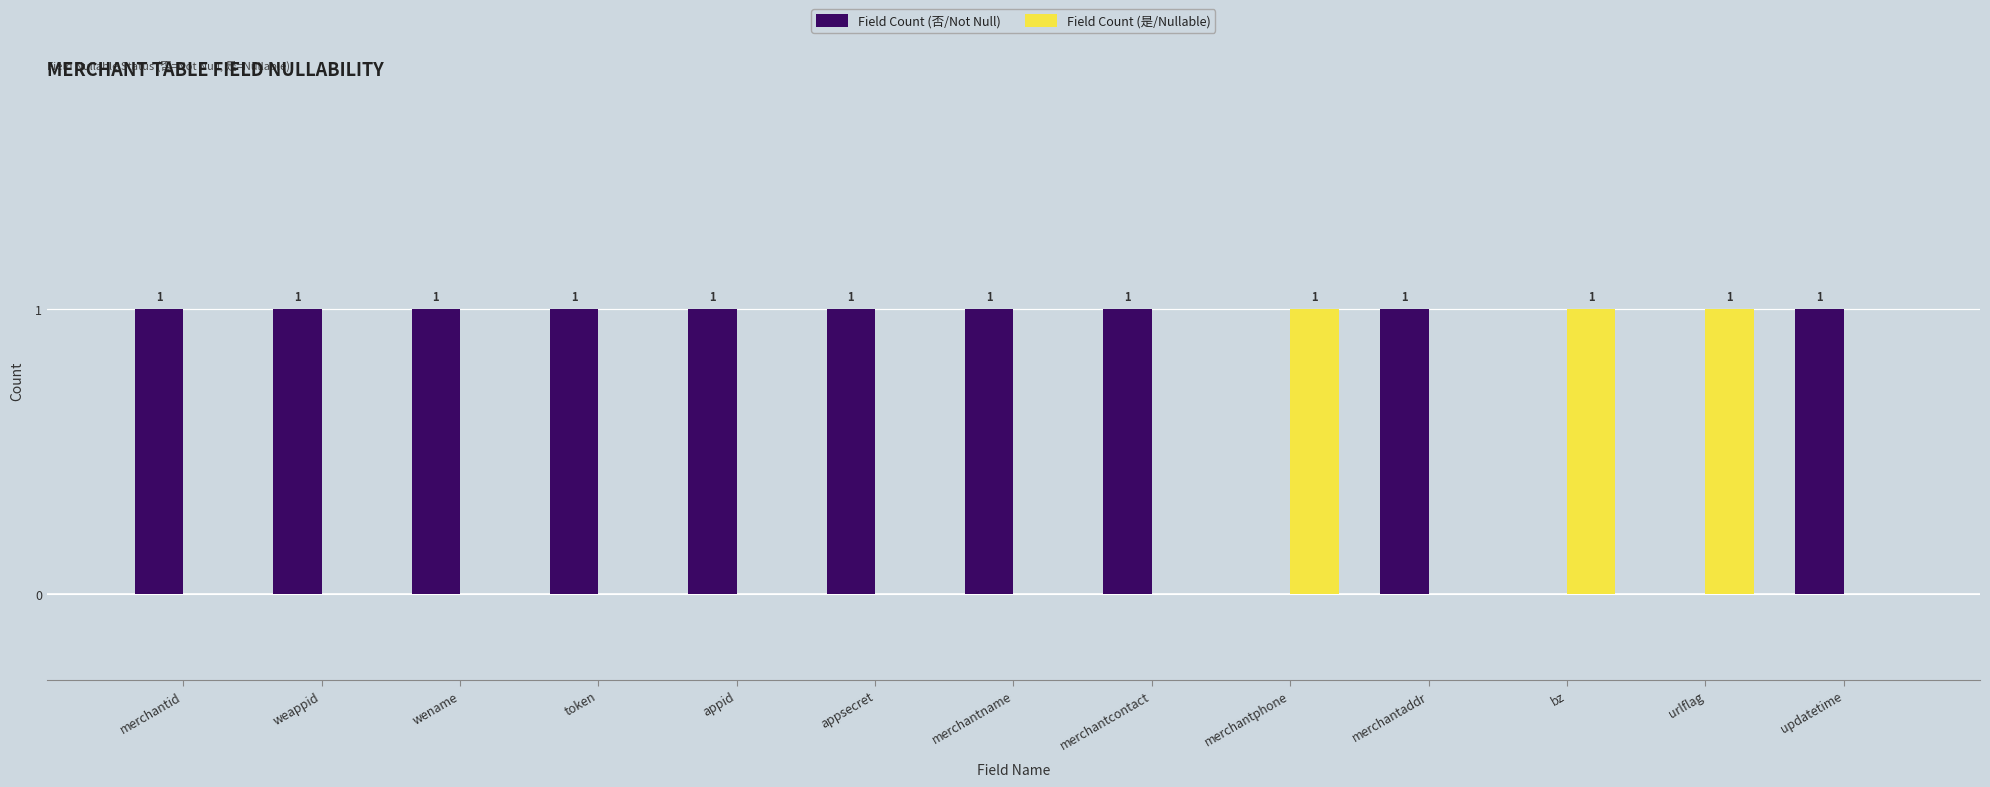

What is the maximum value for Field Count (否/Not Null)?

1